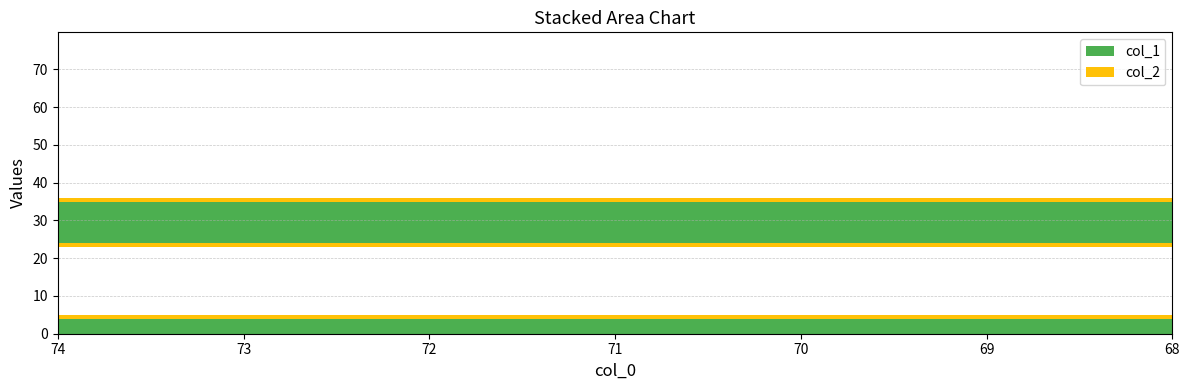

Reading left to right, what are all the values shown in this chart?

col_1: 35	75	74	7	61	22	0	60	52	23	4	68	28
col_2: 1	1	1	1	1	1	1	1	1	1	1	1	1